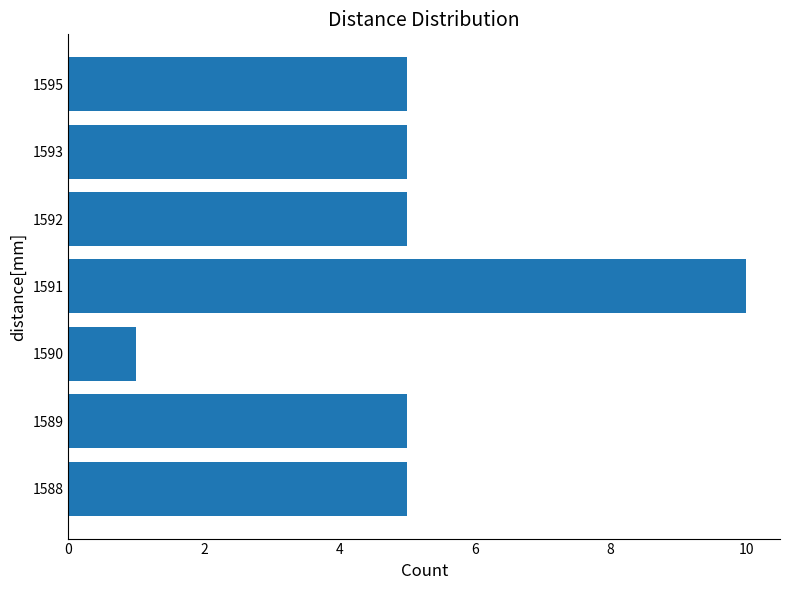

Reading bottom to top, extract all data points from this chart.

5	5	1	10	5	5	5